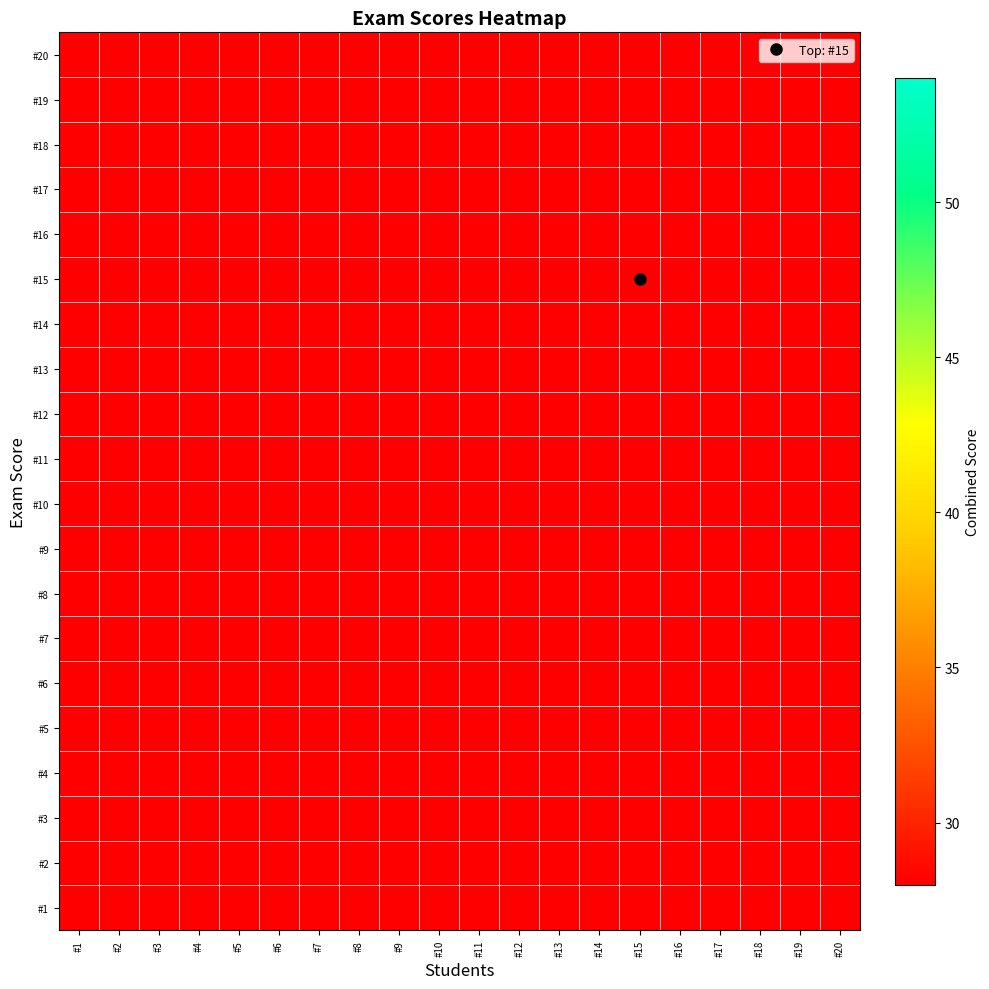

Reading right to left, what are all the values shown in this chart?

#1: #20=16.0	#19=19.5	#18=16.0	#17=17.5	#16=19.0	#15=21.5	#14=20.5	#13=19.5	#12=18.5	#11=18.0	#10=17.0	#9=19.0	#8=18.5	#7=16.0	#6=17.0	#5=20.0	#4=18.0	#3=17.0	#2=17.5	#1=17.0
#2: #20=16.5	#19=20.0	#18=16.5	#17=18.0	#16=19.5	#15=22.0	#14=21.0	#13=20.0	#12=19.0	#11=18.5	#10=17.5	#9=19.5	#8=19.0	#7=16.5	#6=17.5	#5=20.5	#4=18.5	#3=17.5	#2=18.0	#1=17.5
#3: #20=16.0	#19=19.5	#18=16.0	#17=17.5	#16=19.0	#15=21.5	#14=20.5	#13=19.5	#12=18.5	#11=18.0	#10=17.0	#9=19.0	#8=18.5	#7=16.0	#6=17.0	#5=20.0	#4=18.0	#3=17.0	#2=17.5	#1=17.0
#4: #20=17.0	#19=20.5	#18=17.0	#17=18.5	#16=20.0	#15=22.5	#14=21.5	#13=20.5	#12=19.5	#11=19.0	#10=18.0	#9=20.0	#8=19.5	#7=17.0	#6=18.0	#5=21.0	#4=19.0	#3=18.0	#2=18.5	#1=18.0
#5: #20=19.0	#19=22.5	#18=19.0	#17=20.5	#16=22.0	#15=24.5	#14=23.5	#13=22.5	#12=21.5	#11=21.0	#10=20.0	#9=22.0	#8=21.5	#7=19.0	#6=20.0	#5=23.0	#4=21.0	#3=20.0	#2=20.5	#1=20.0
#6: #20=16.0	#19=19.5	#18=16.0	#17=17.5	#16=19.0	#15=21.5	#14=20.5	#13=19.5	#12=18.5	#11=18.0	#10=17.0	#9=19.0	#8=18.5	#7=16.0	#6=17.0	#5=20.0	#4=18.0	#3=17.0	#2=17.5	#1=17.0
#7: #20=15.0	#19=18.5	#18=15.0	#17=16.5	#16=18.0	#15=20.5	#14=19.5	#13=18.5	#12=17.5	#11=17.0	#10=16.0	#9=18.0	#8=17.5	#7=15.0	#6=16.0	#5=19.0	#4=17.0	#3=16.0	#2=16.5	#1=16.0
#8: #20=17.5	#19=21.0	#18=17.5	#17=19.0	#16=20.5	#15=23.0	#14=22.0	#13=21.0	#12=20.0	#11=19.5	#10=18.5	#9=20.5	#8=20.0	#7=17.5	#6=18.5	#5=21.5	#4=19.5	#3=18.5	#2=19.0	#1=18.5
#9: #20=18.0	#19=21.5	#18=18.0	#17=19.5	#16=21.0	#15=23.5	#14=22.5	#13=21.5	#12=20.5	#11=20.0	#10=19.0	#9=21.0	#8=20.5	#7=18.0	#6=19.0	#5=22.0	#4=20.0	#3=19.0	#2=19.5	#1=19.0
#10: #20=16.0	#19=19.5	#18=16.0	#17=17.5	#16=19.0	#15=21.5	#14=20.5	#13=19.5	#12=18.5	#11=18.0	#10=17.0	#9=19.0	#8=18.5	#7=16.0	#6=17.0	#5=20.0	#4=18.0	#3=17.0	#2=17.5	#1=17.0
#11: #20=17.0	#19=20.5	#18=17.0	#17=18.5	#16=20.0	#15=22.5	#14=21.5	#13=20.5	#12=19.5	#11=19.0	#10=18.0	#9=20.0	#8=19.5	#7=17.0	#6=18.0	#5=21.0	#4=19.0	#3=18.0	#2=18.5	#1=18.0
#12: #20=17.5	#19=21.0	#18=17.5	#17=19.0	#16=20.5	#15=23.0	#14=22.0	#13=21.0	#12=20.0	#11=19.5	#10=18.5	#9=20.5	#8=20.0	#7=17.5	#6=18.5	#5=21.5	#4=19.5	#3=18.5	#2=19.0	#1=18.5
#13: #20=18.5	#19=22.0	#18=18.5	#17=20.0	#16=21.5	#15=24.0	#14=23.0	#13=22.0	#12=21.0	#11=20.5	#10=19.5	#9=21.5	#8=21.0	#7=18.5	#6=19.5	#5=22.5	#4=20.5	#3=19.5	#2=20.0	#1=19.5
#14: #20=19.5	#19=23.0	#18=19.5	#17=21.0	#16=22.5	#15=25.0	#14=24.0	#13=23.0	#12=22.0	#11=21.5	#10=20.5	#9=22.5	#8=22.0	#7=19.5	#6=20.5	#5=23.5	#4=21.5	#3=20.5	#2=21.0	#1=20.5
#15: #20=20.5	#19=24.0	#18=20.5	#17=22.0	#16=23.5	#15=26.0	#14=25.0	#13=24.0	#12=23.0	#11=22.5	#10=21.5	#9=23.5	#8=23.0	#7=20.5	#6=21.5	#5=24.5	#4=22.5	#3=21.5	#2=22.0	#1=21.5
#16: #20=18.0	#19=21.5	#18=18.0	#17=19.5	#16=21.0	#15=23.5	#14=22.5	#13=21.5	#12=20.5	#11=20.0	#10=19.0	#9=21.0	#8=20.5	#7=18.0	#6=19.0	#5=22.0	#4=20.0	#3=19.0	#2=19.5	#1=19.0
#17: #20=16.5	#19=20.0	#18=16.5	#17=18.0	#16=19.5	#15=22.0	#14=21.0	#13=20.0	#12=19.0	#11=18.5	#10=17.5	#9=19.5	#8=19.0	#7=16.5	#6=17.5	#5=20.5	#4=18.5	#3=17.5	#2=18.0	#1=17.5
#18: #20=15.0	#19=18.5	#18=15.0	#17=16.5	#16=18.0	#15=20.5	#14=19.5	#13=18.5	#12=17.5	#11=17.0	#10=16.0	#9=18.0	#8=17.5	#7=15.0	#6=16.0	#5=19.0	#4=17.0	#3=16.0	#2=16.5	#1=16.0
#19: #20=18.5	#19=22.0	#18=18.5	#17=20.0	#16=21.5	#15=24.0	#14=23.0	#13=22.0	#12=21.0	#11=20.5	#10=19.5	#9=21.5	#8=21.0	#7=18.5	#6=19.5	#5=22.5	#4=20.5	#3=19.5	#2=20.0	#1=19.5
#20: #20=15.0	#19=18.5	#18=15.0	#17=16.5	#16=18.0	#15=20.5	#14=19.5	#13=18.5	#12=17.5	#11=17.0	#10=16.0	#9=18.0	#8=17.5	#7=15.0	#6=16.0	#5=19.0	#4=17.0	#3=16.0	#2=16.5	#1=16.0